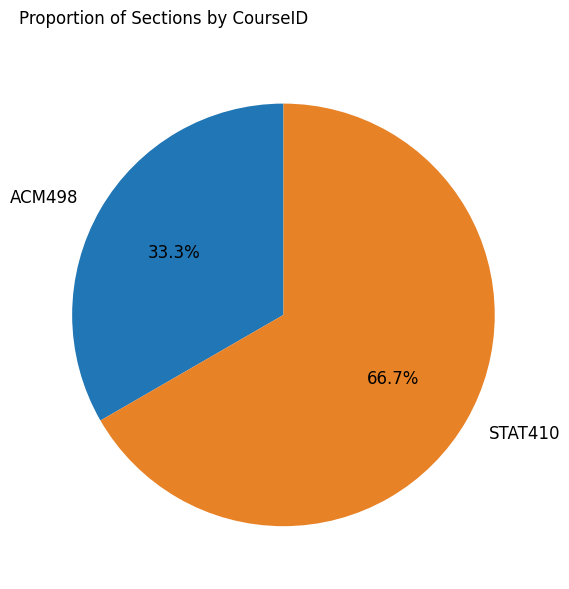

To the nearest percent, what portion does ACM498 represent?

33%